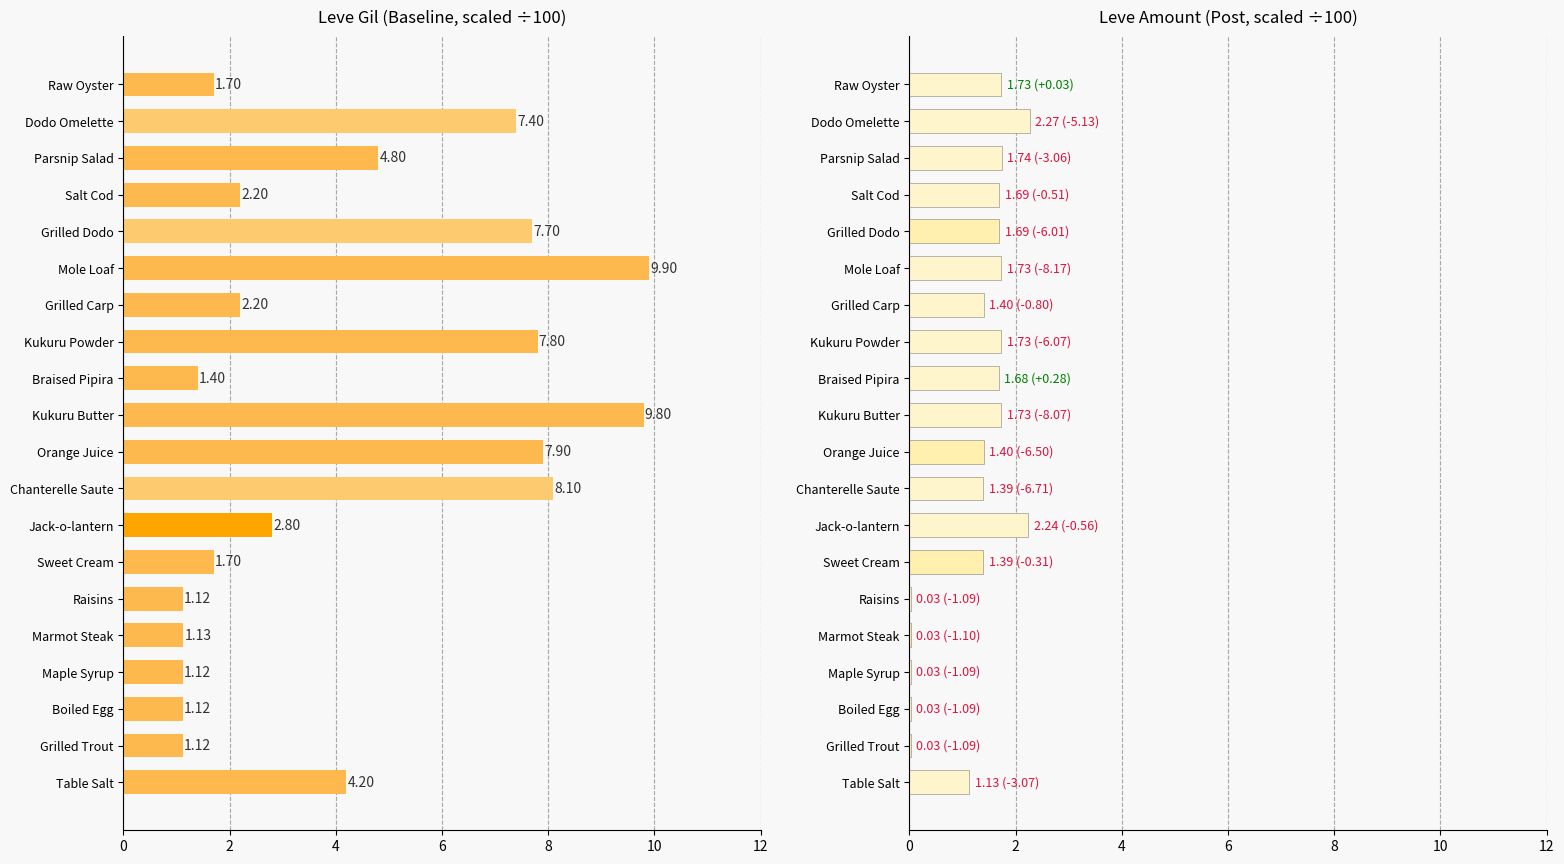

How many bars are there in total?

40